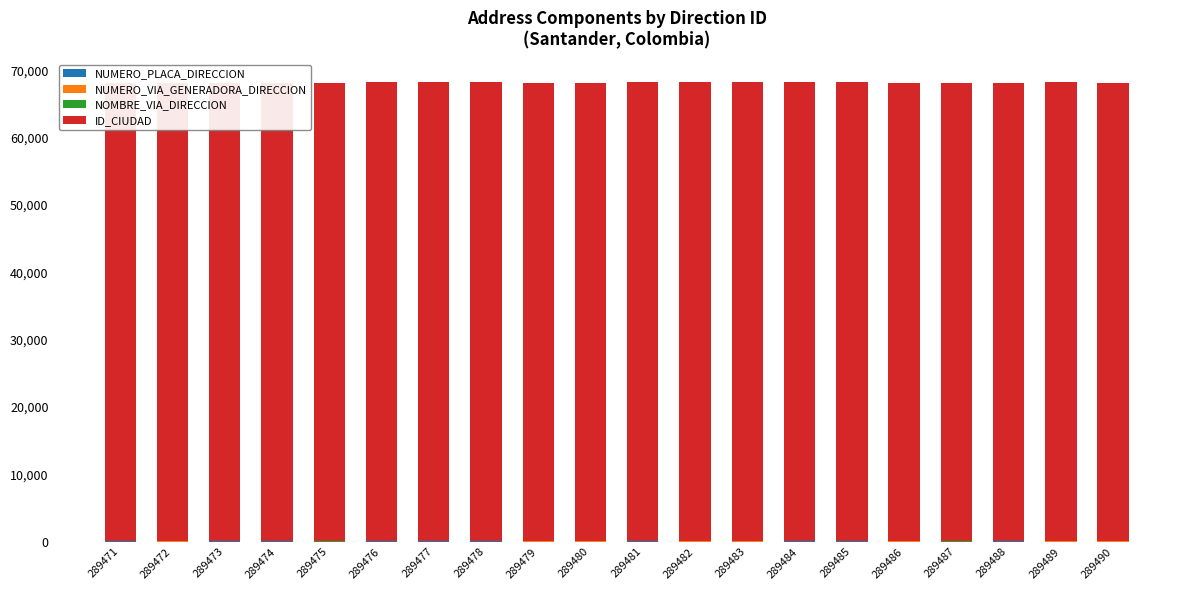

Which category has the lowest value across all series?

289487